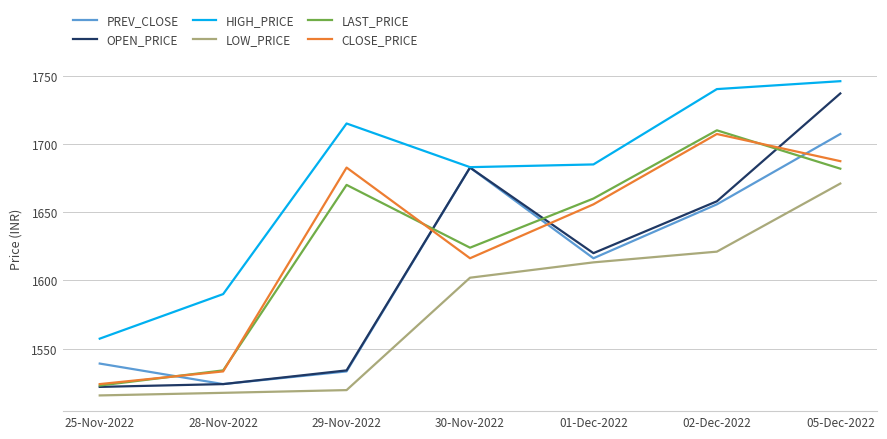

What position from the left is 02-Dec-2022?

6